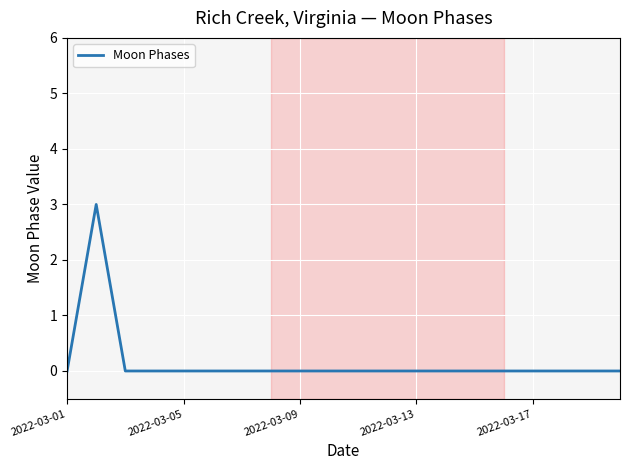

What is the greatest value displayed?

3